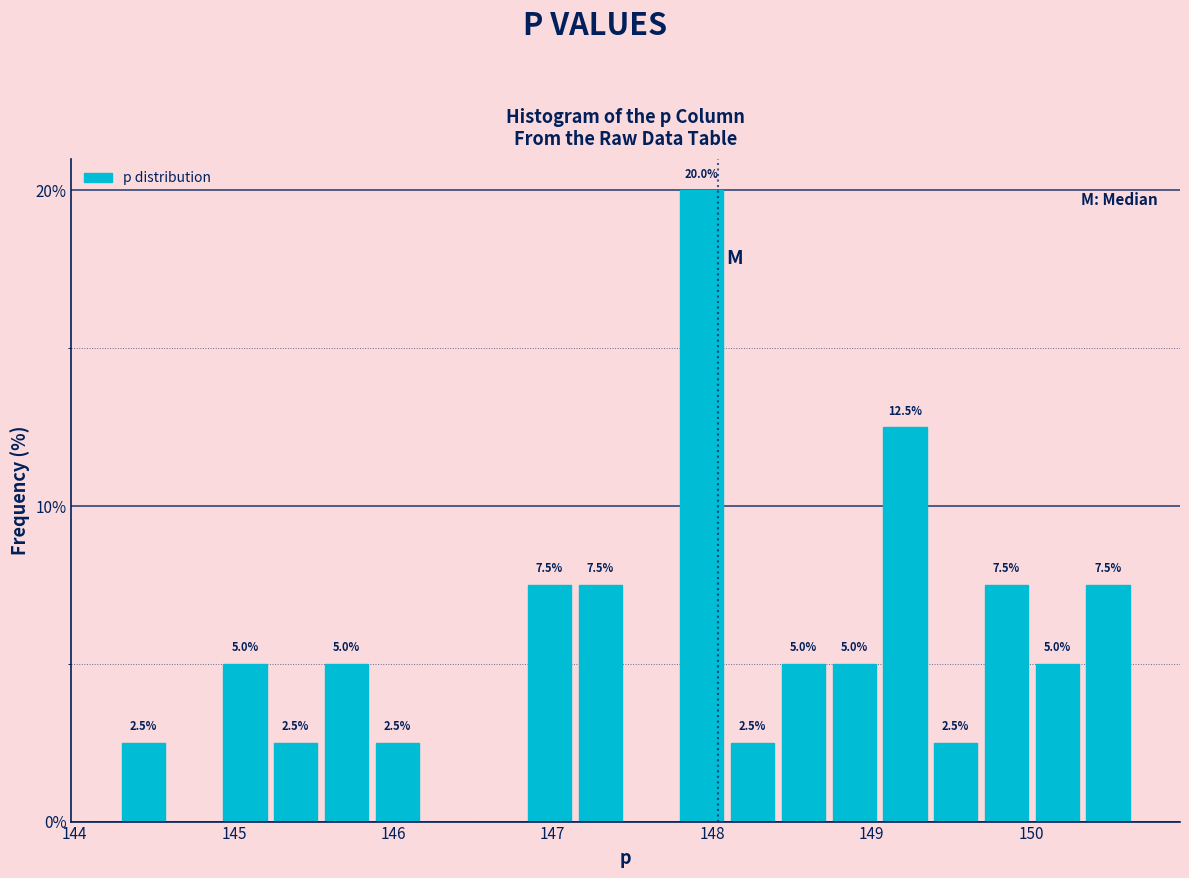

Read against the x-axis, roughly where is the centre of the tallest bar?

147.9